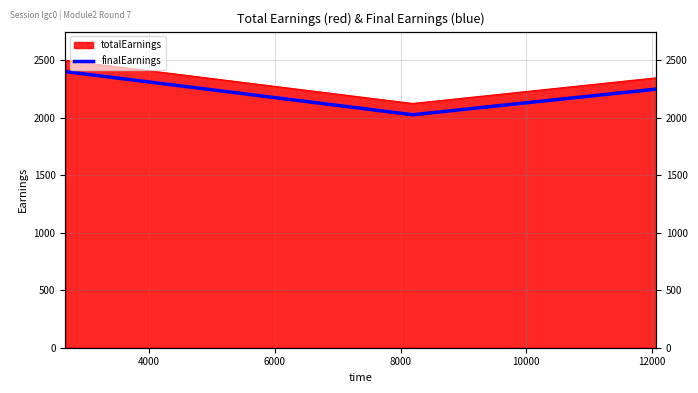

At which label is the value closest to 2212?

6000